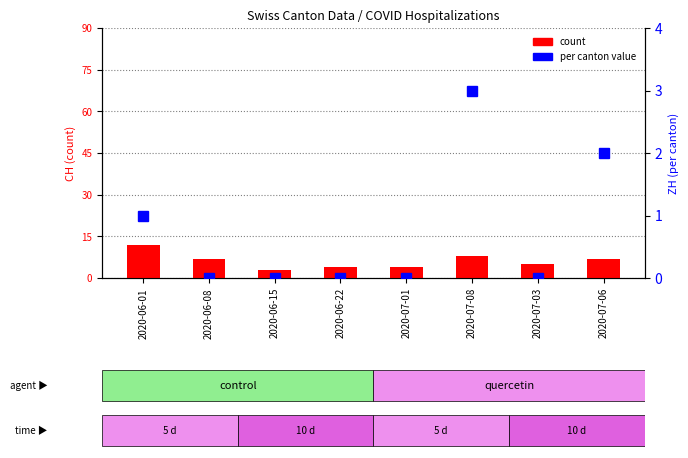

What value does the CH count series have at 2020-07-01?

4